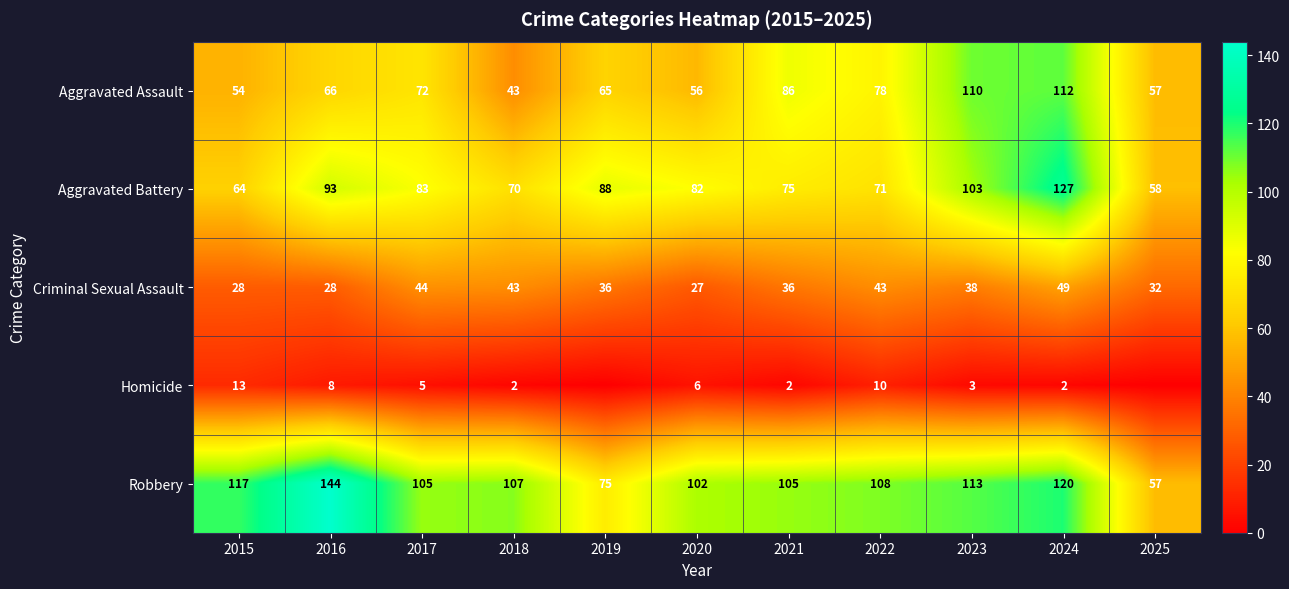

What is the difference between the highest and lowest values at 2018?

105